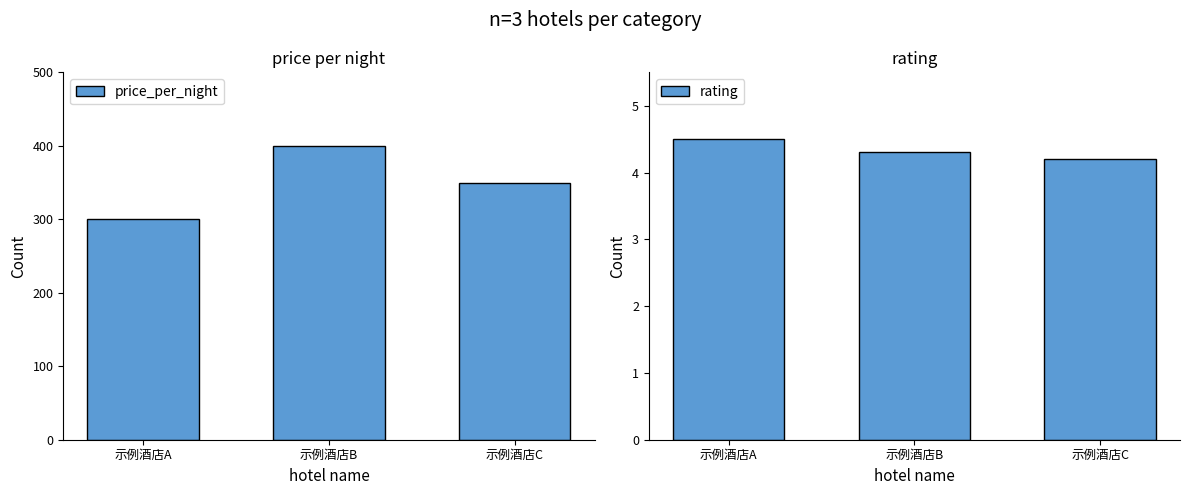

Reading left to right, what are all the values shown in this chart?

price_per_night: 示例酒店A=300.0	示例酒店B=400.0	示例酒店C=350.0
rating: 示例酒店A=4.5	示例酒店B=4.3	示例酒店C=4.2